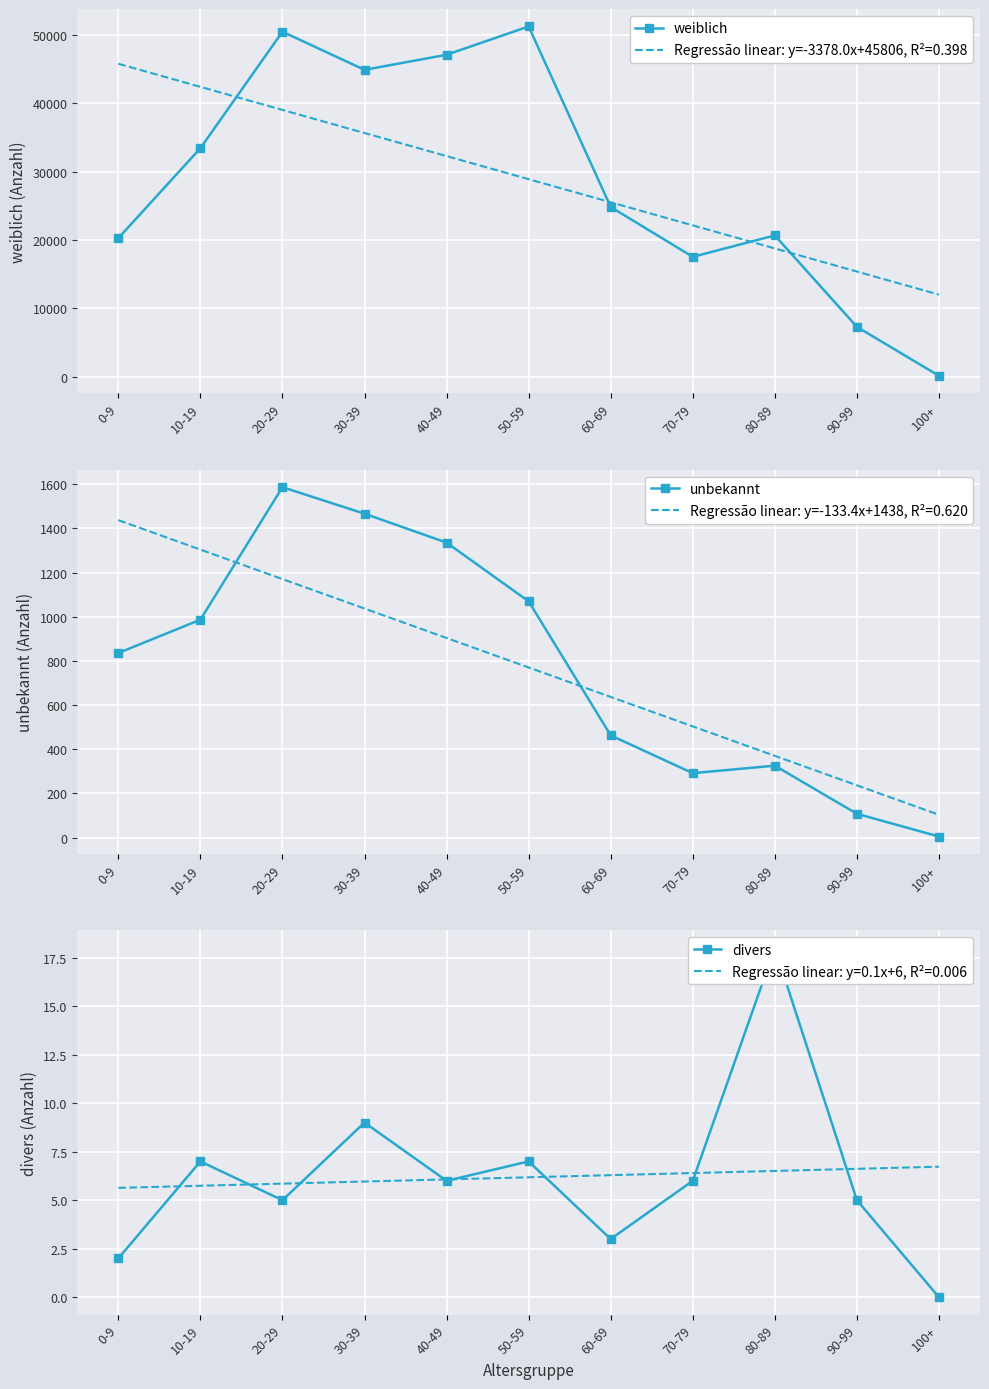

What is the difference between the highest and lowest values at 10-19?

33439